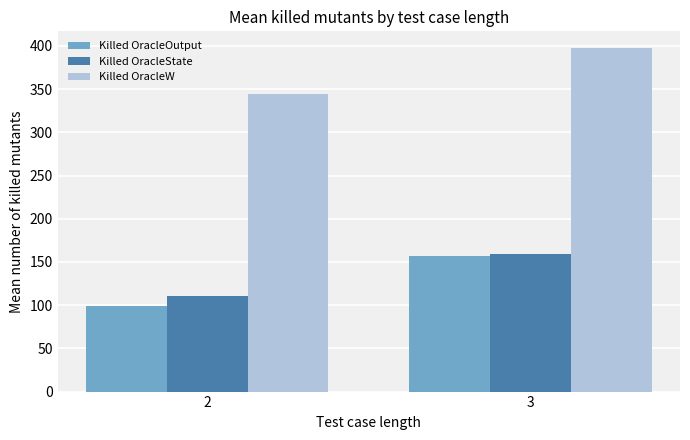

The value of Killed OracleOutput at 3 is 226.6. True or false?

False